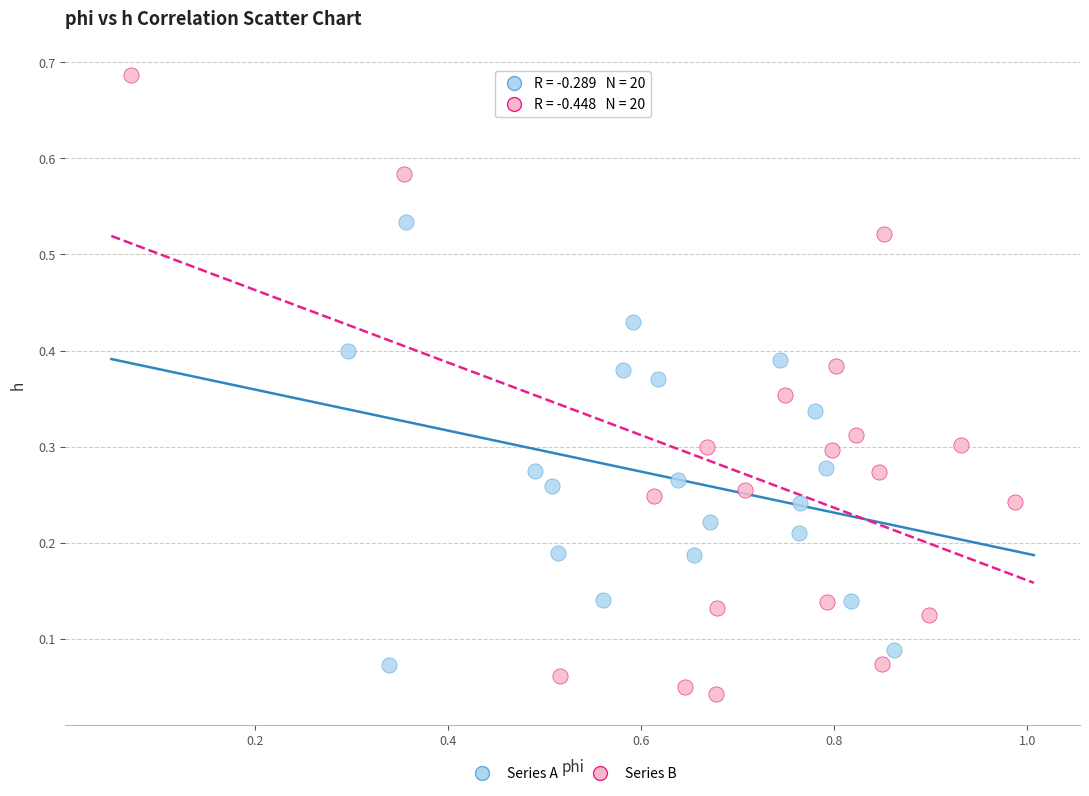

Which series contains the highest Y value?

Series B